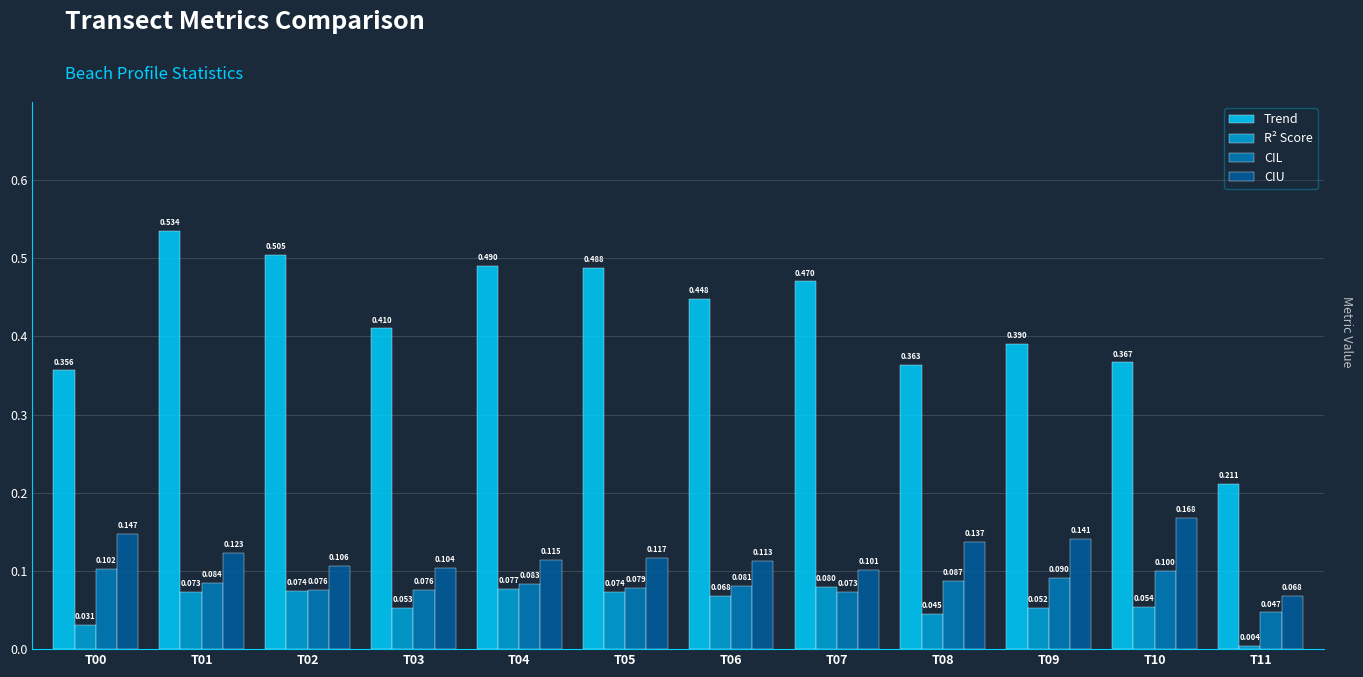

Which series has the largest range (max minus min)?

Trend